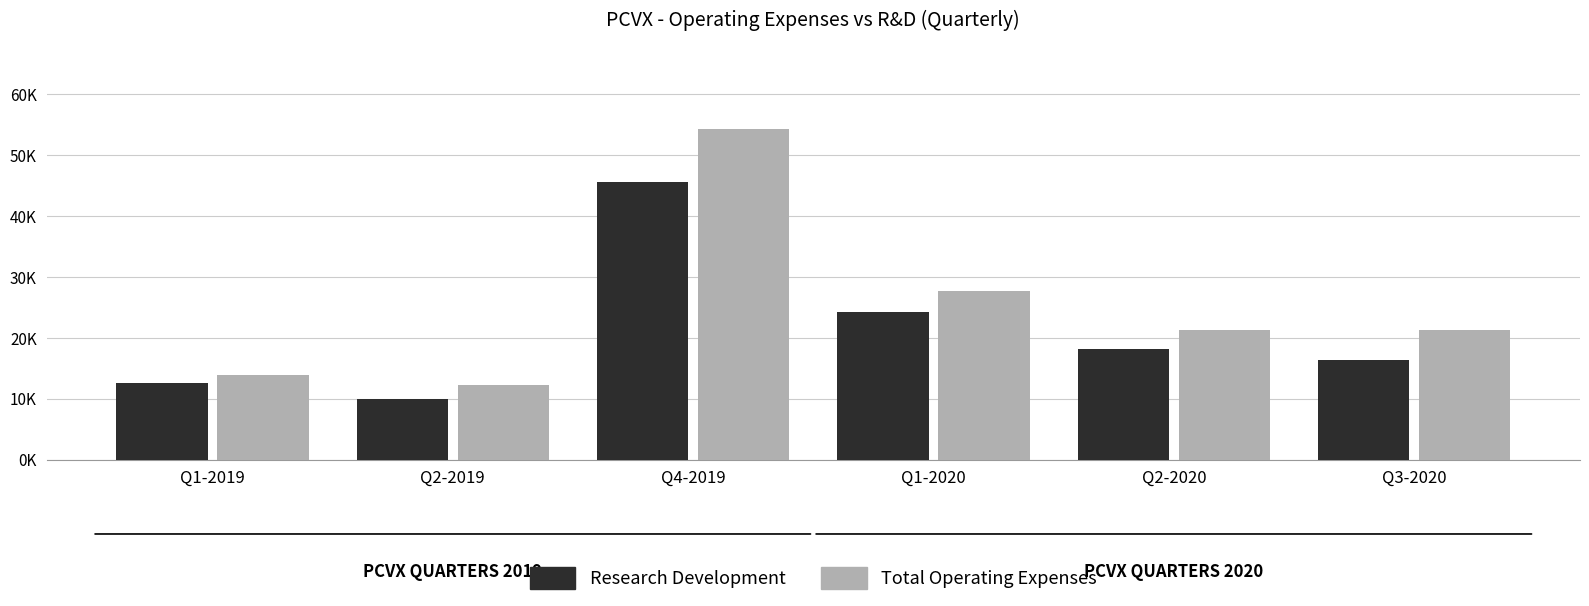

True or false: Research Development has a value of 17051 at Q2-2019.

False